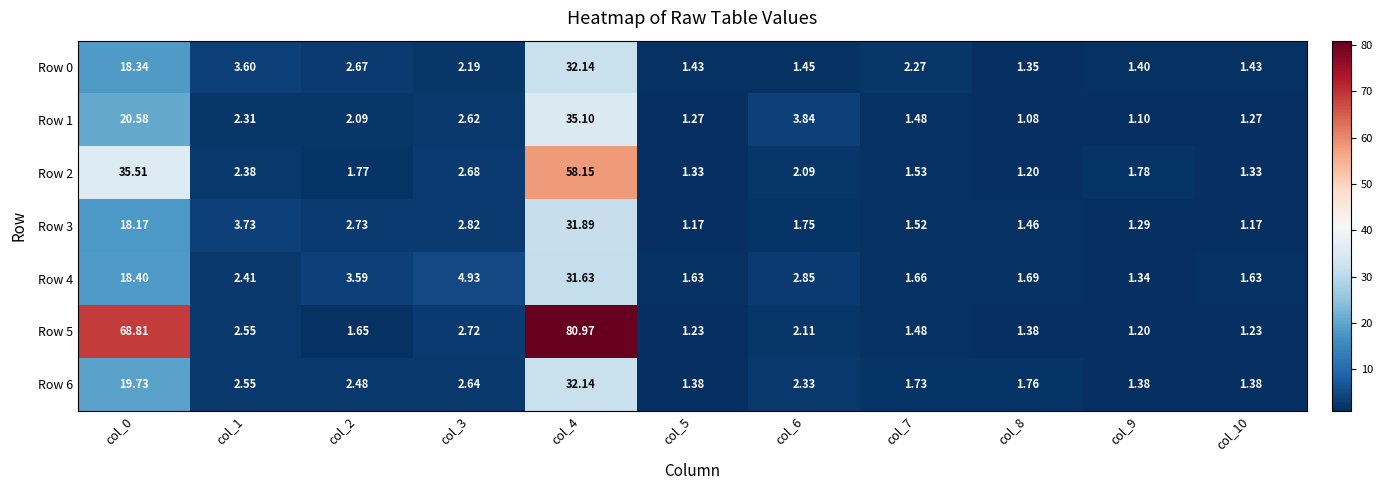

List the series in order of their peak value, lowest first.

Row 4, Row 3, Row 0, Row 6, Row 1, Row 2, Row 5